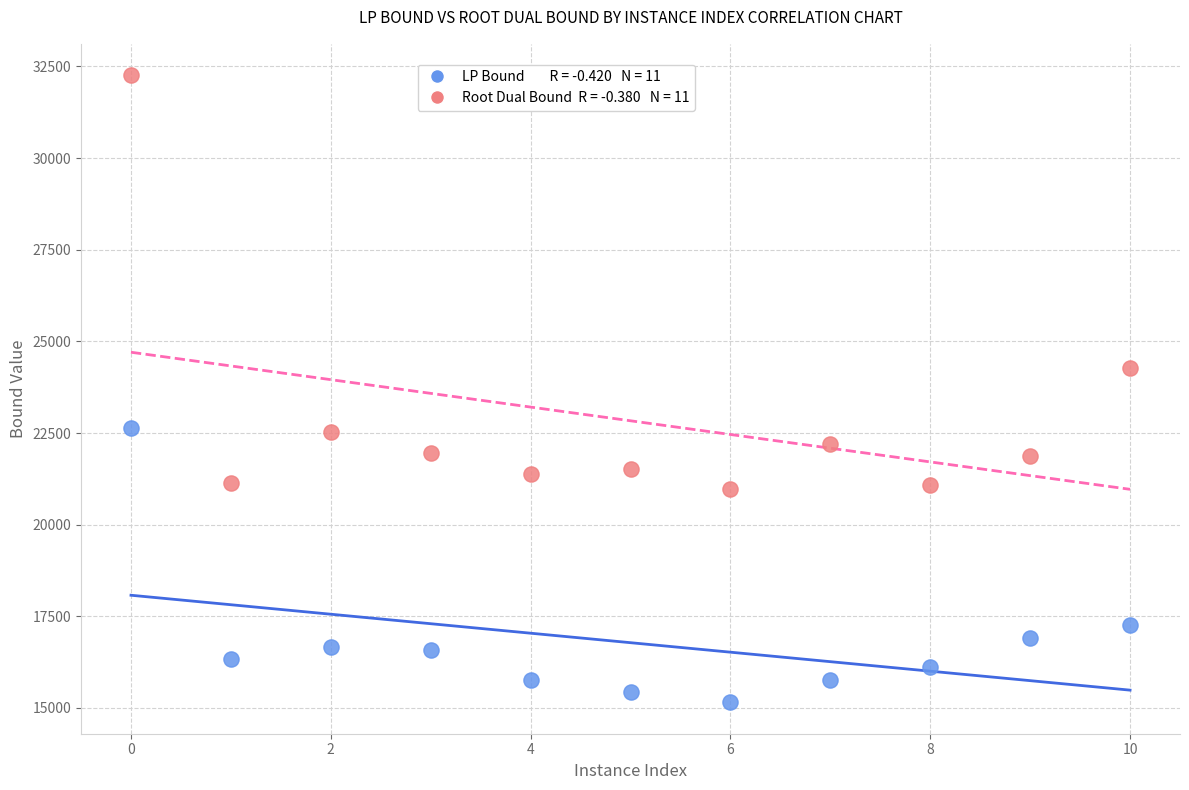

Across all series, what Y value is closest to 23707?

24278.5